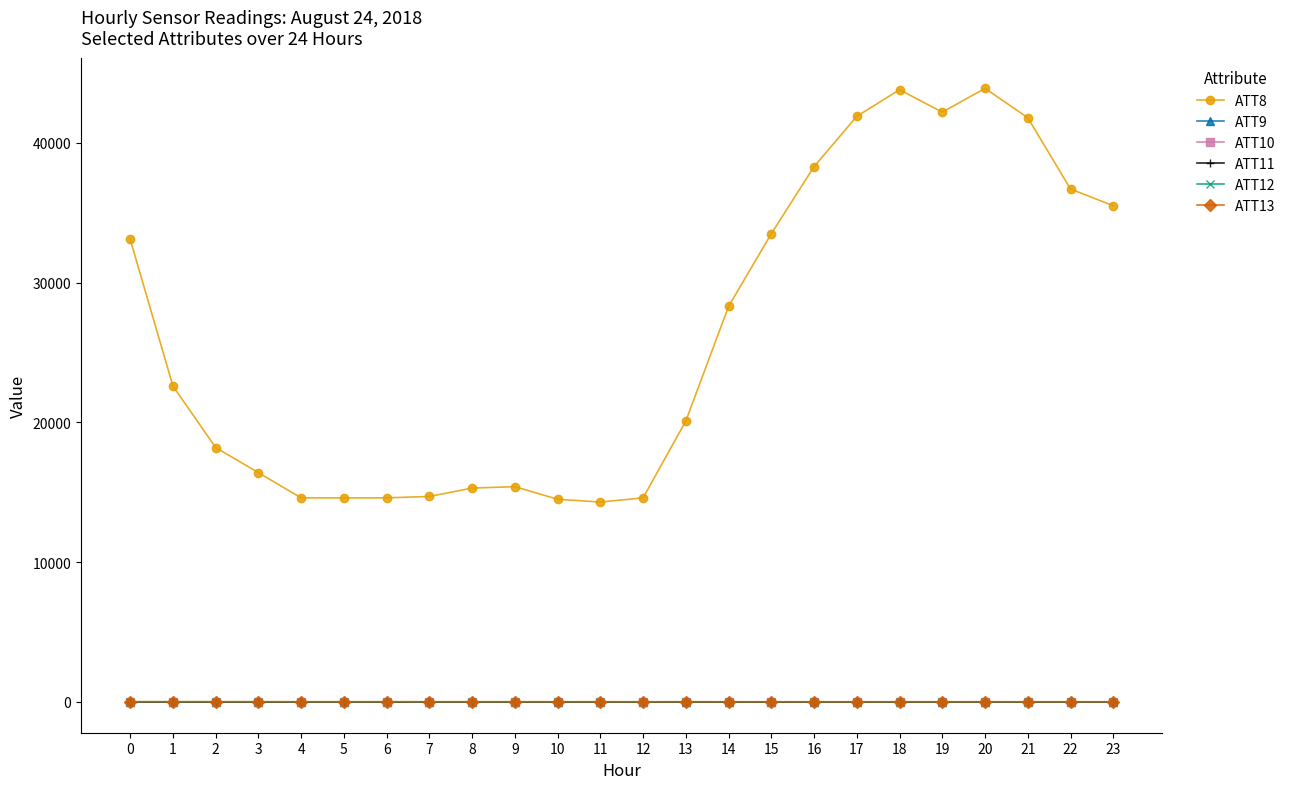

Is this an area chart (filled region under the line)?

No